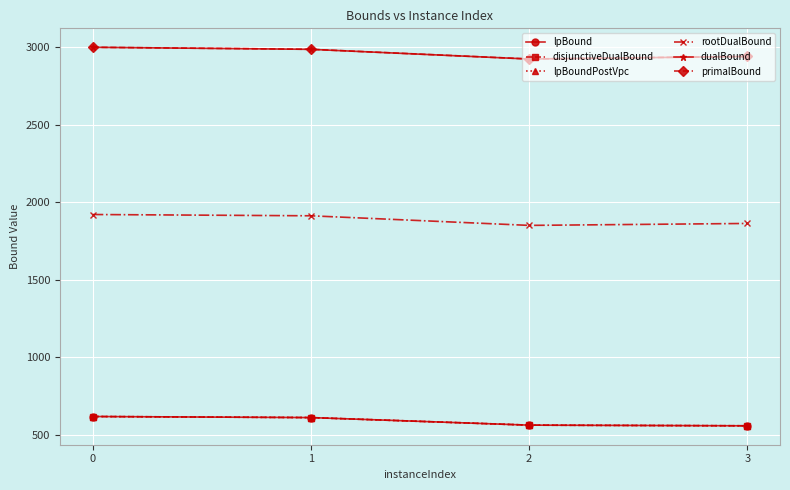

What is the sum of the disjunctiveDualBound values at 2 and 0?

1181.7